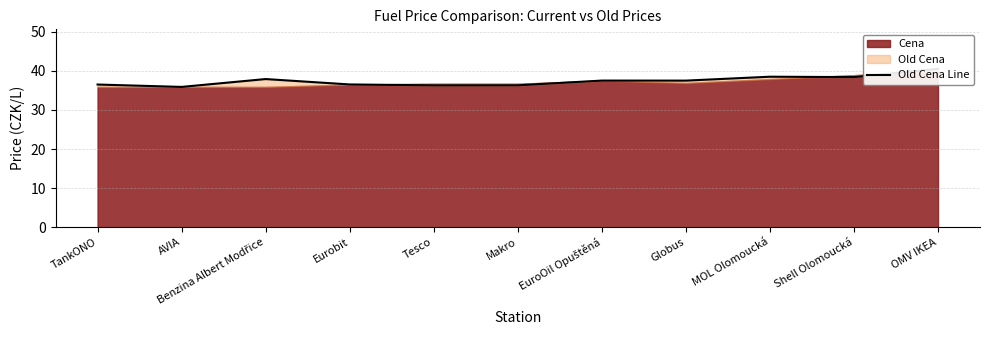

Reading right to left, transcribe all the data shown in this chart.

OMV IKEA=40.5	Shell Olomoucká=38.4	MOL Olomoucká=38.5	Globus=37.5	EuroOil Opuštěná=37.5	Makro=36.3	Tesco=36.3	Eurobit=36.5	Benzina Albert Modřice=37.9	AVIA=35.9	TankONO=36.5